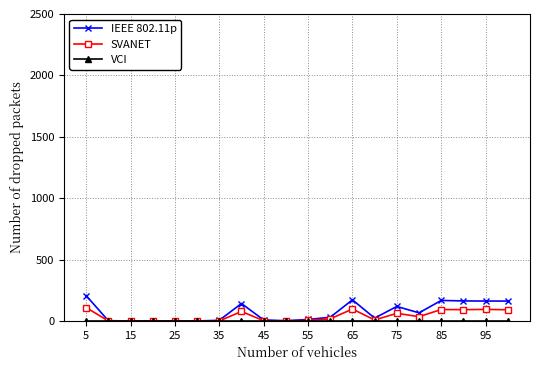

What is the highest value of the IEEE 802.11p series?

207